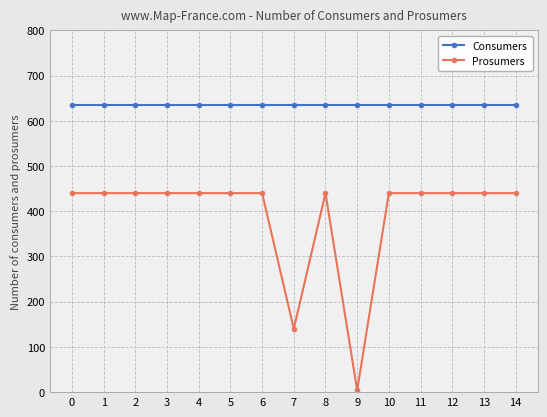

True or false: Prosumers and Consumers intersect in this chart.

False